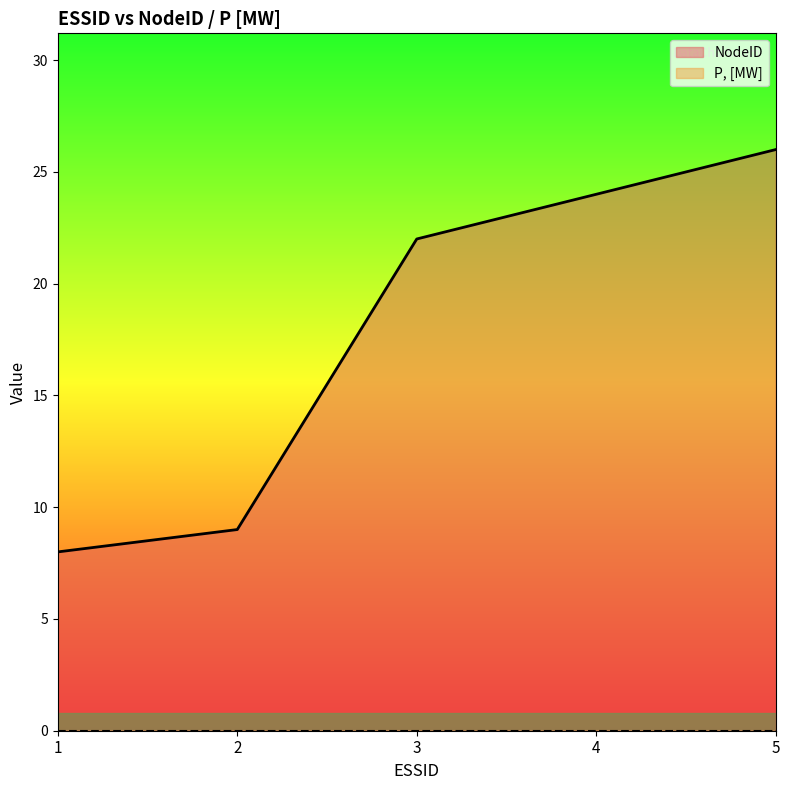

What is the ratio of the value at 5 to the value at 4?

1.1